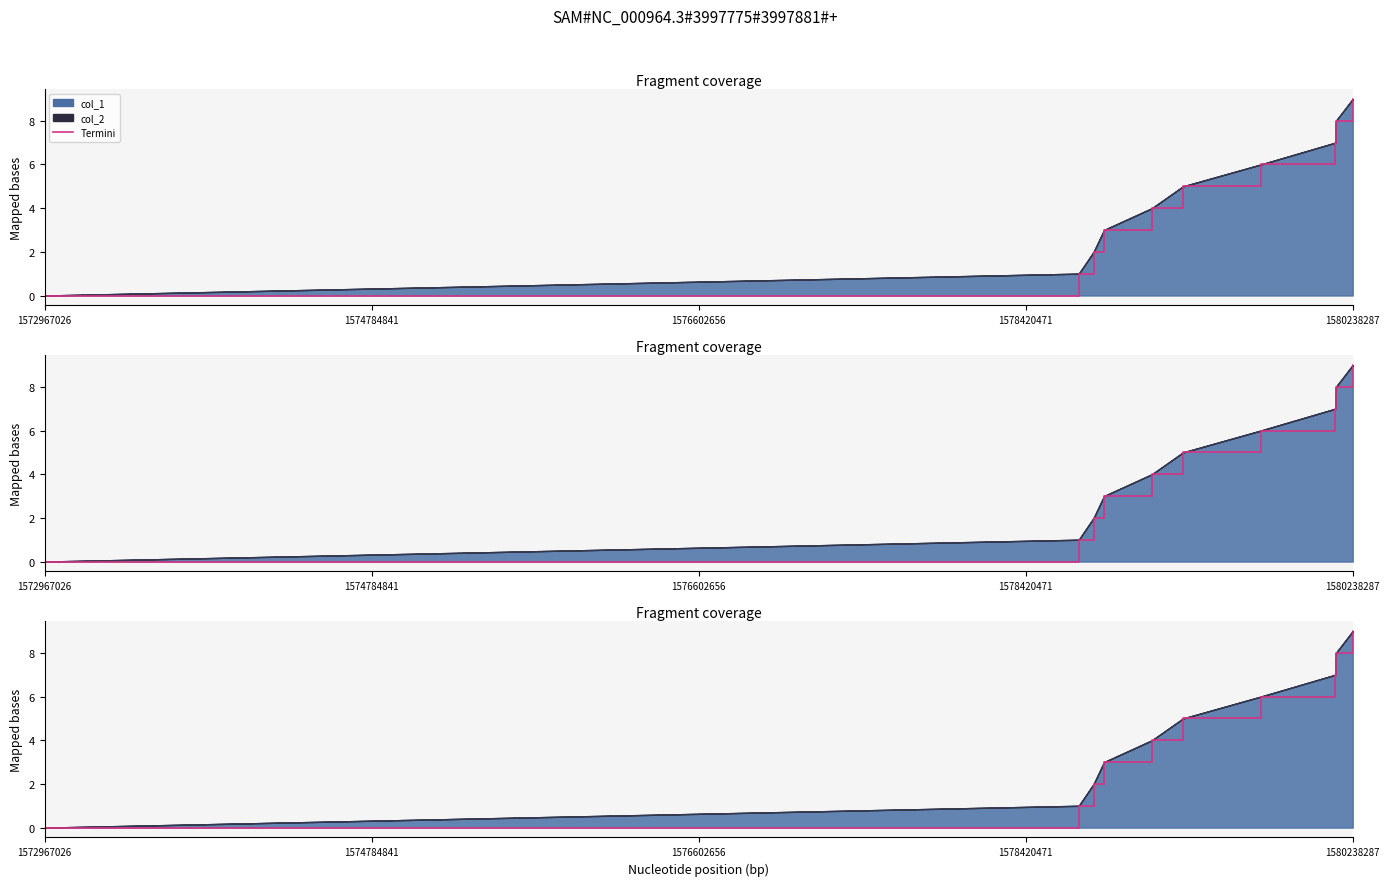

What value does the data have at 1580238287?

9